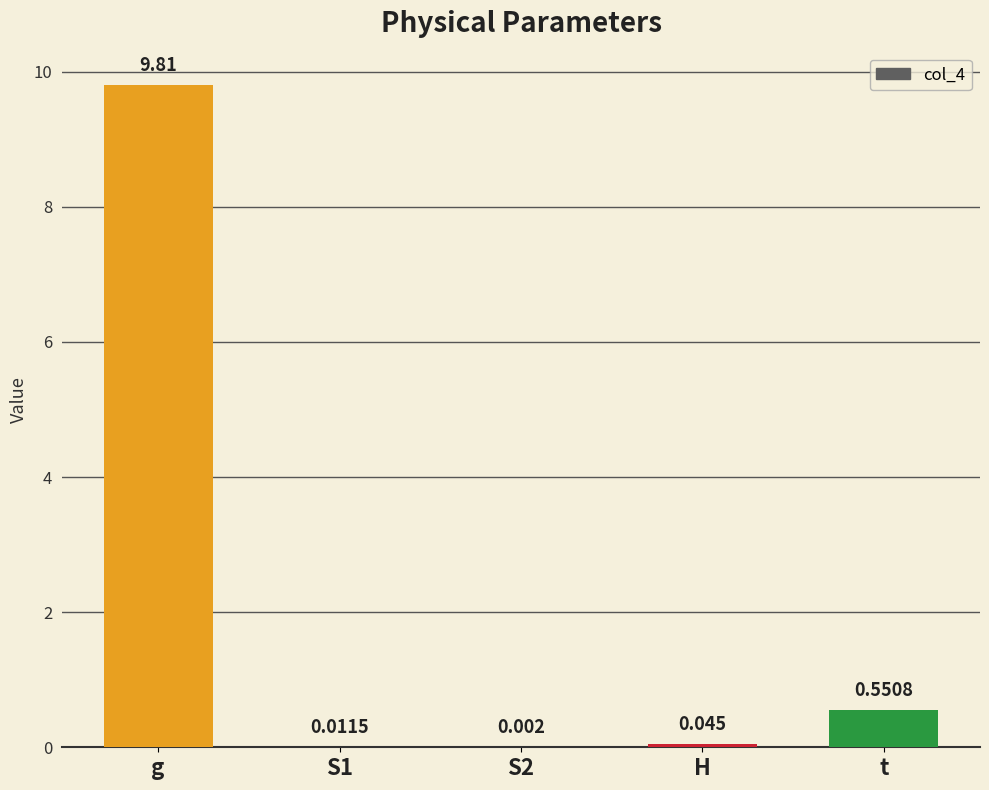

At which label is the value closest to 4?

t